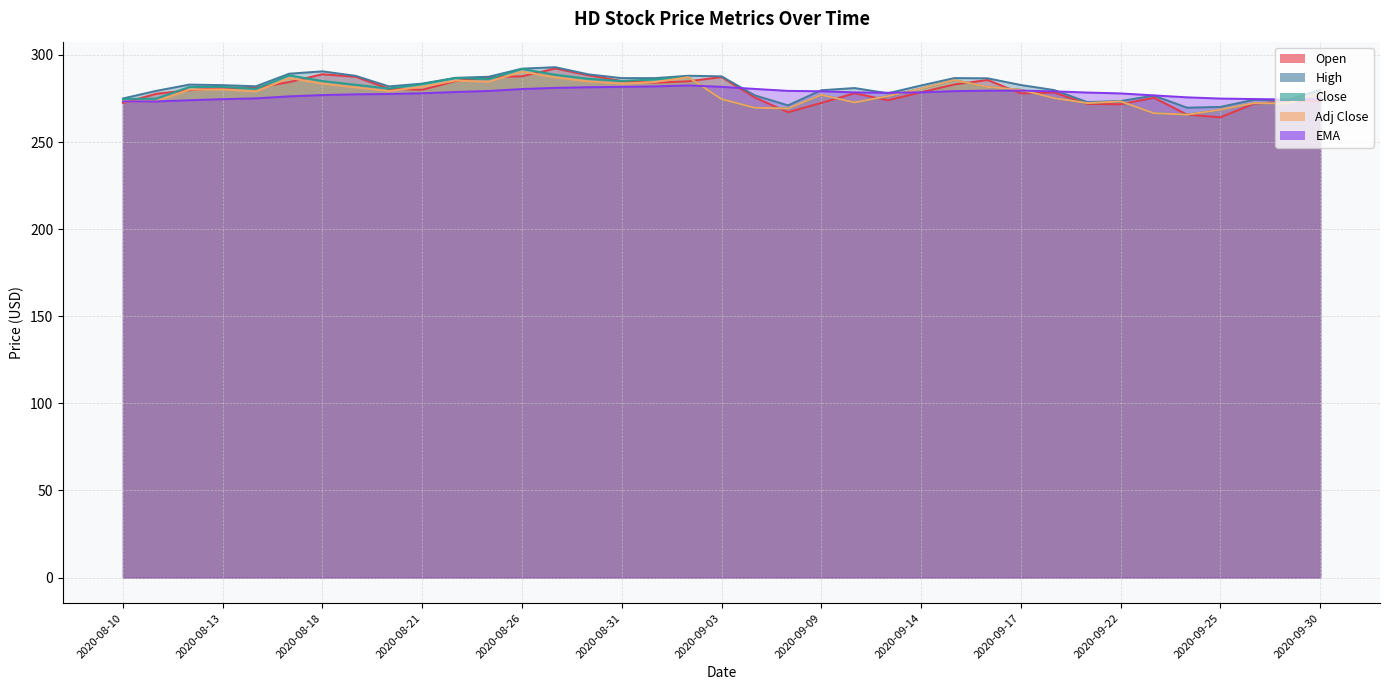

True or false: Close and Adj Close intersect in this chart.

False